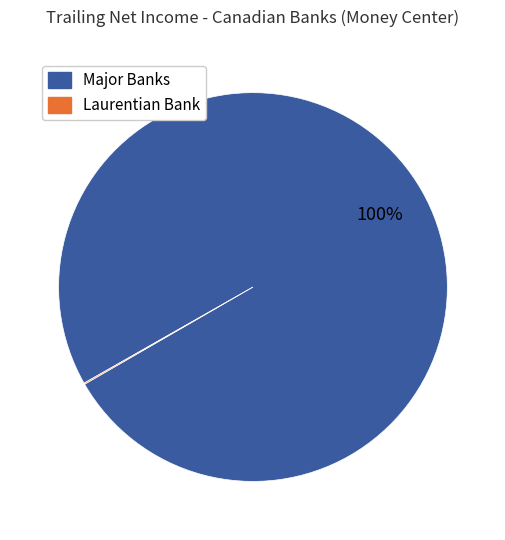

To the nearest percent, what is the difference between the largest and smallest slice percentages?

100%